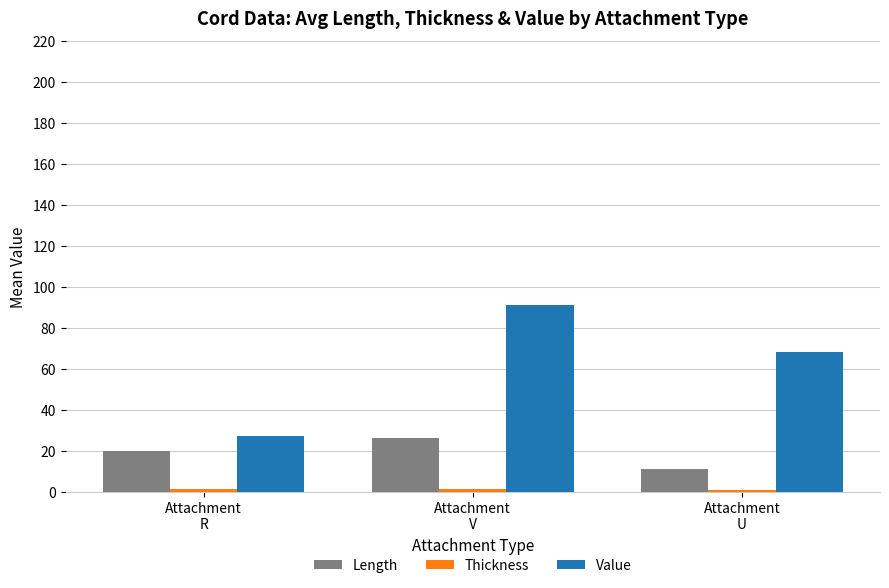

Which series has the largest range (max minus min)?

Value